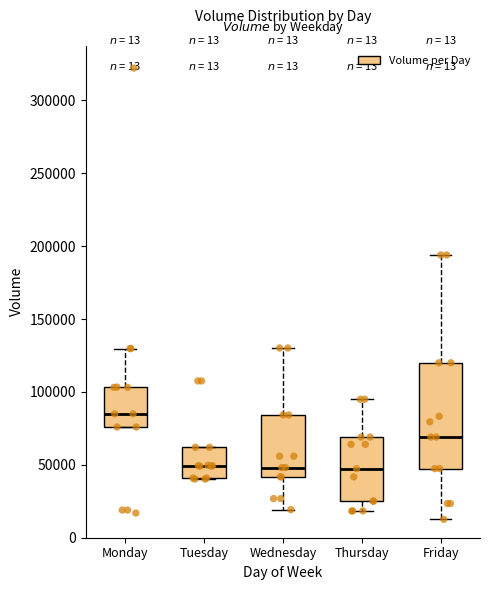

Reading left to right, read every box against the y-axis: the position of its median line, the range the box covers, and the ends of its whiskers. The values are not printed on the chart, so give them approximately, as read against the axis.

Monday: median 85000, box 75000 to 105000, whiskers 75000 to 130000
Tuesday: median 50000, box 40000 to 60000, whiskers 40000 to 60000
Wednesday: median 50000, box 40000 to 85000, whiskers 20000 to 130000
Thursday: median 45000, box 25000 to 70000, whiskers 20000 to 95000
Friday: median 70000, box 45000 to 120000, whiskers 15000 to 195000